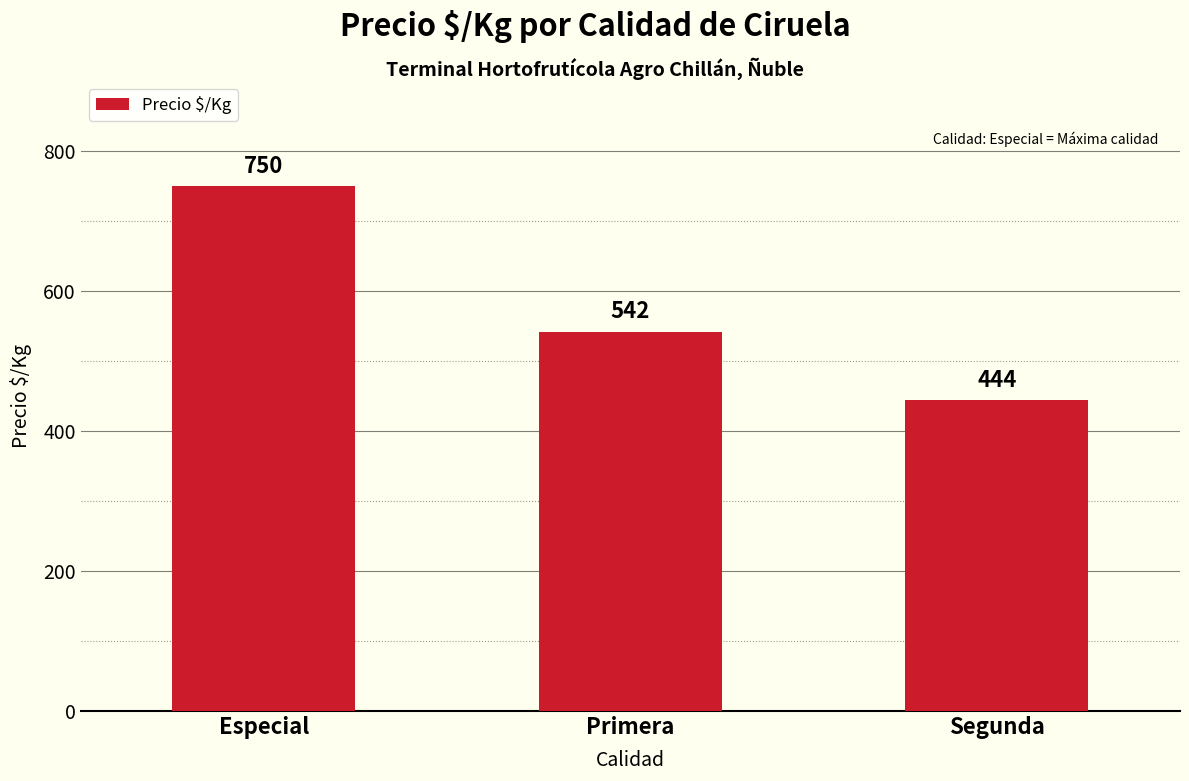

What is the minimum value shown in the chart?

444